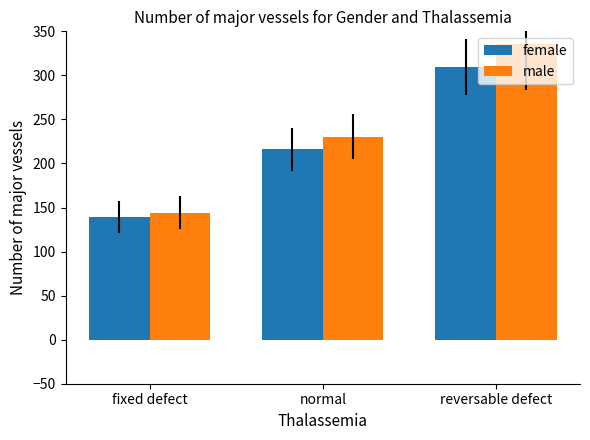

How many values in the female series are below 216?

1